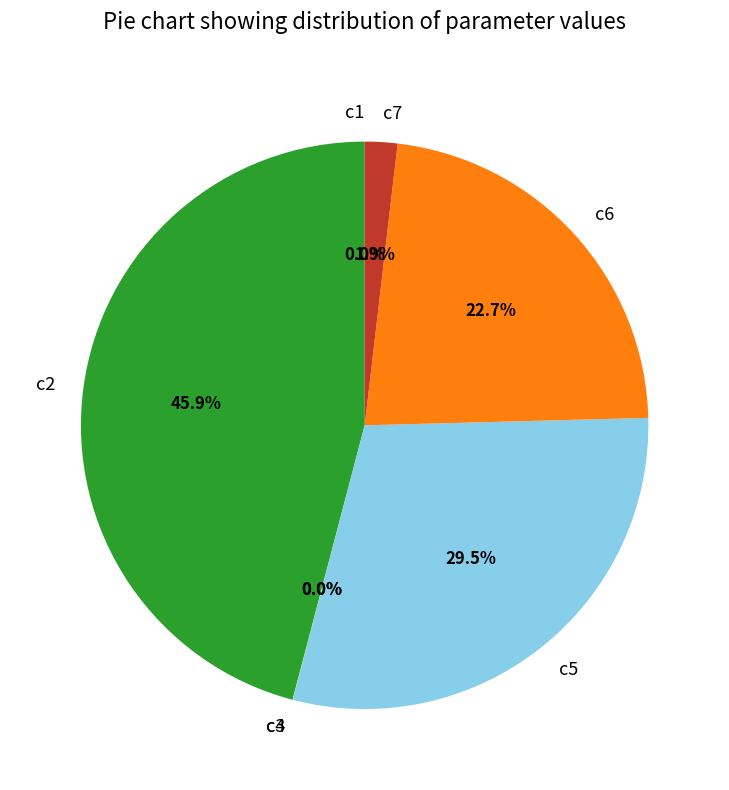

Which slice is the largest?

c2